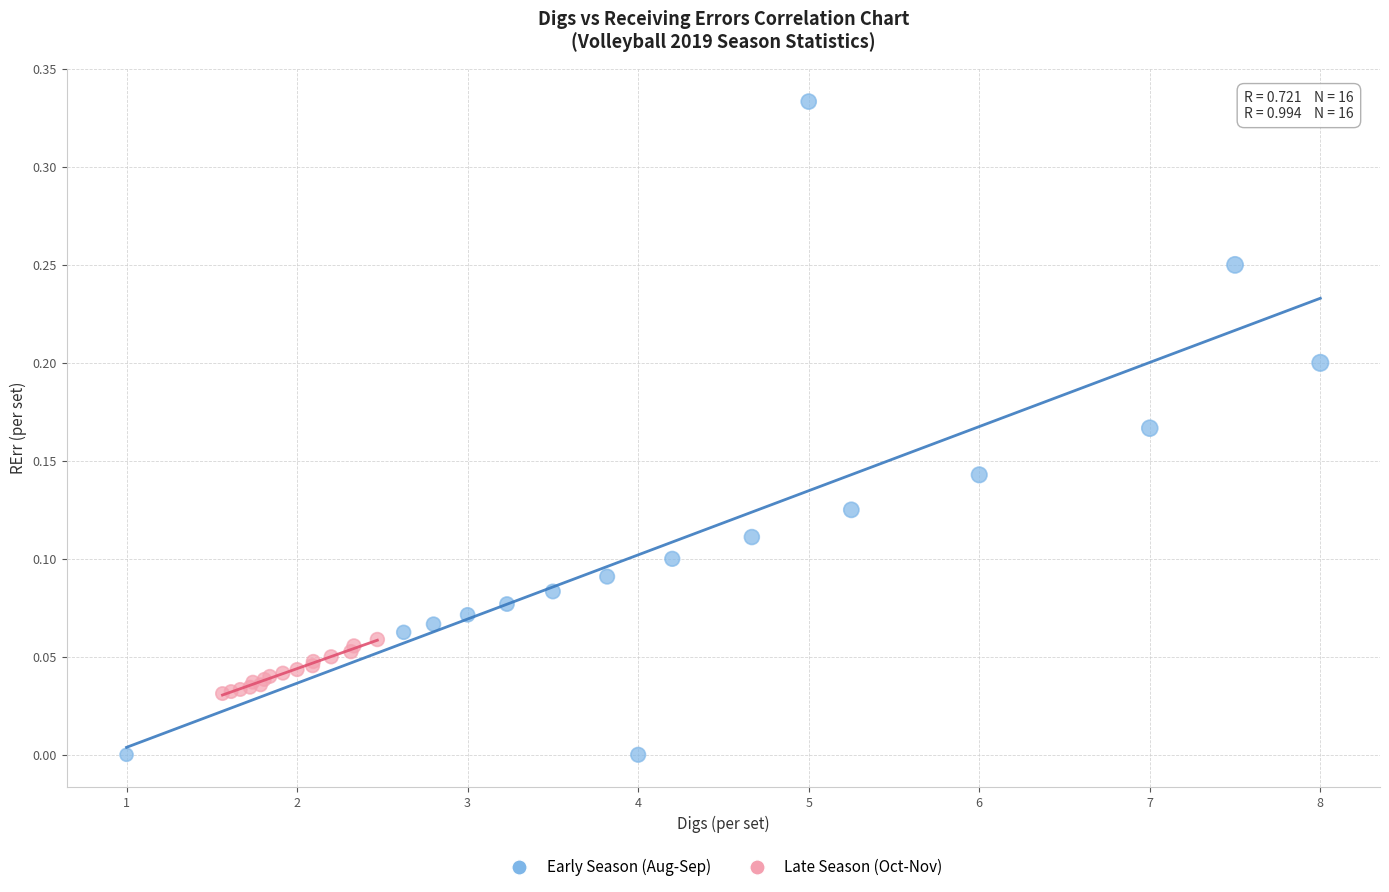

Which series contains the lowest Y value?

Early Season (Aug-Sep)